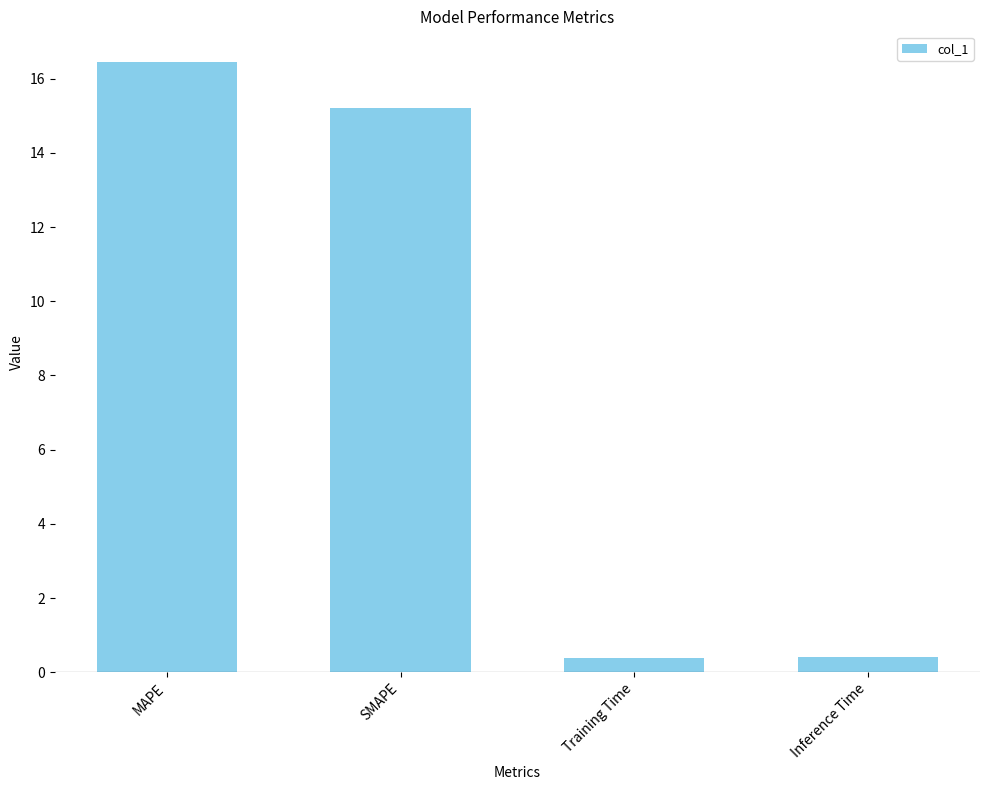

Are the bars grouped side by side (vs. stacked)?

No